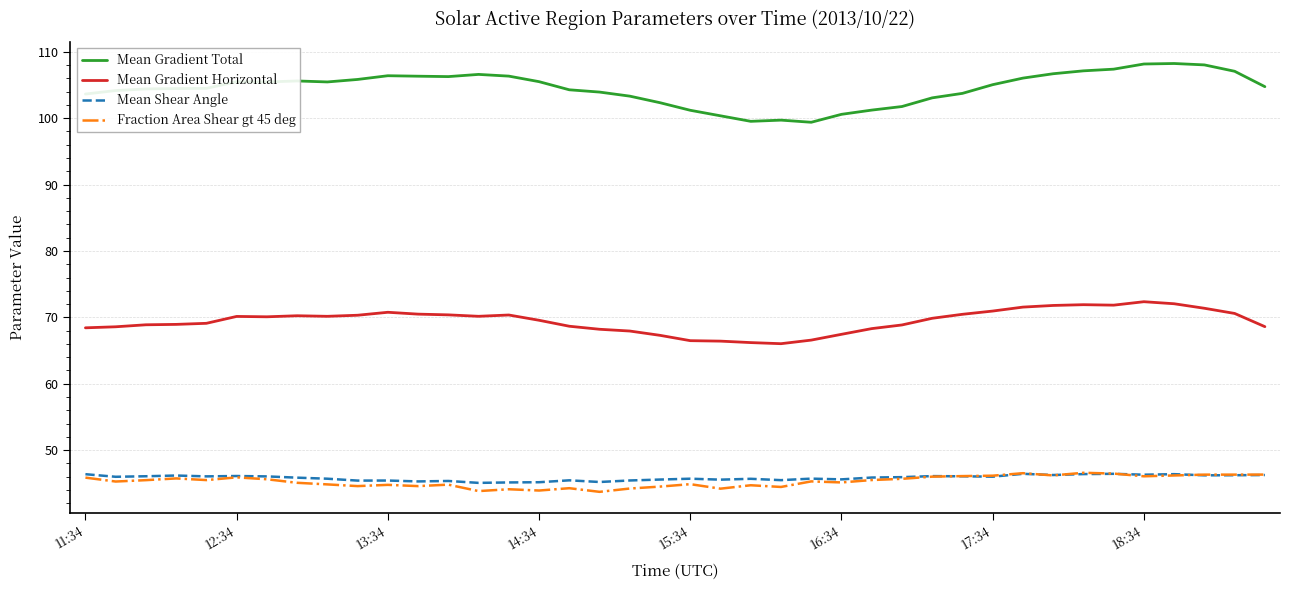

What is the smallest value displayed?

43.7